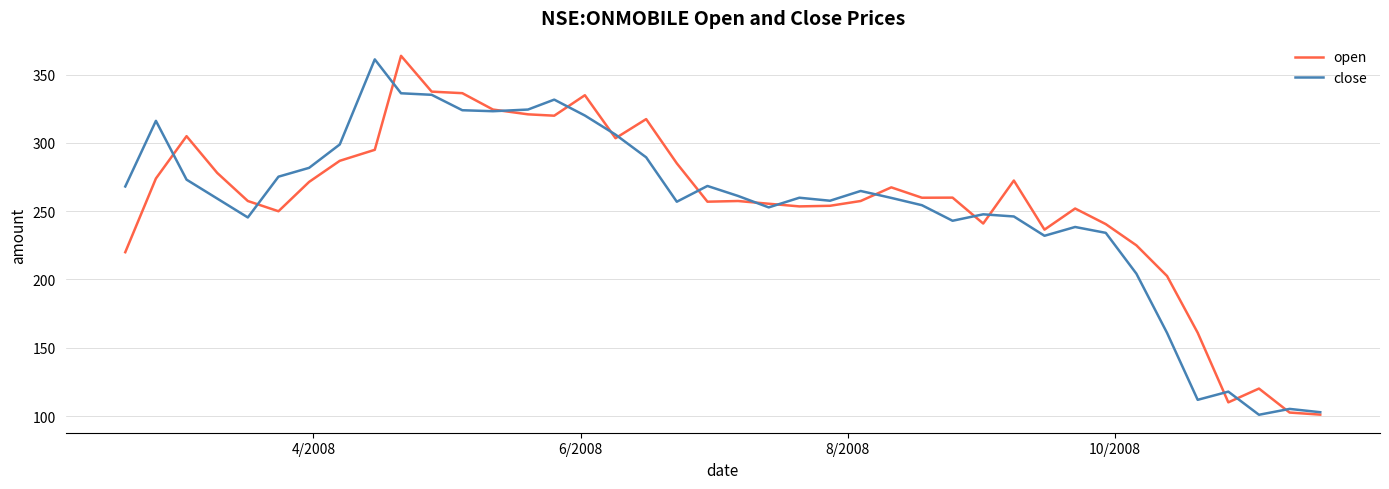

What is the maximum value for open?

363.9